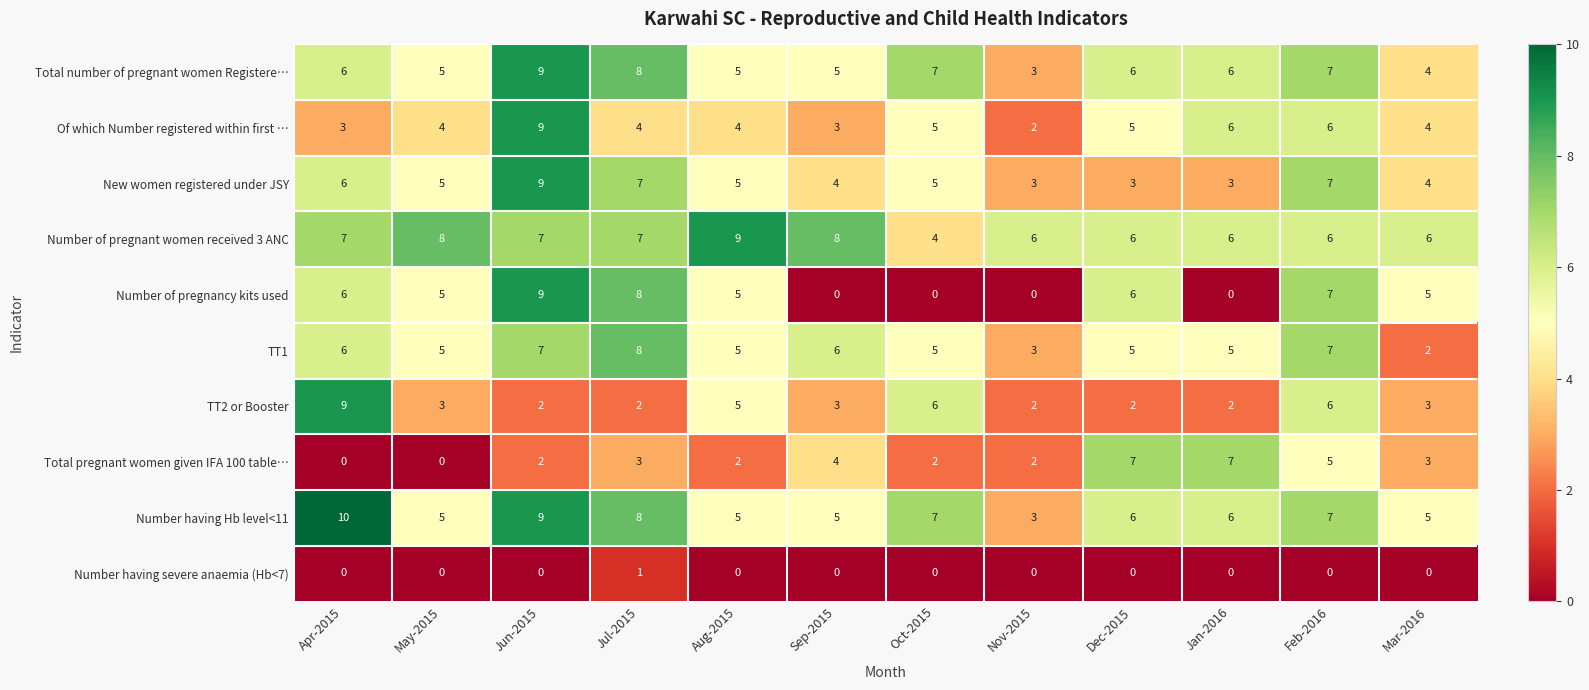

Which series has the largest total across all categories?

Number of pregnant women received 3 ANC